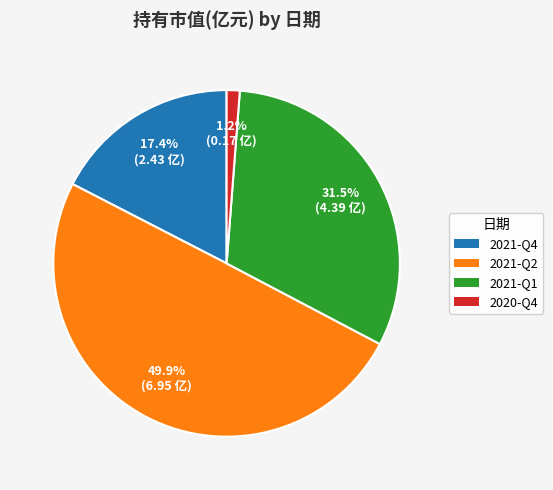

True or false: 2021-Q4 accounts for 5% of the total.

False